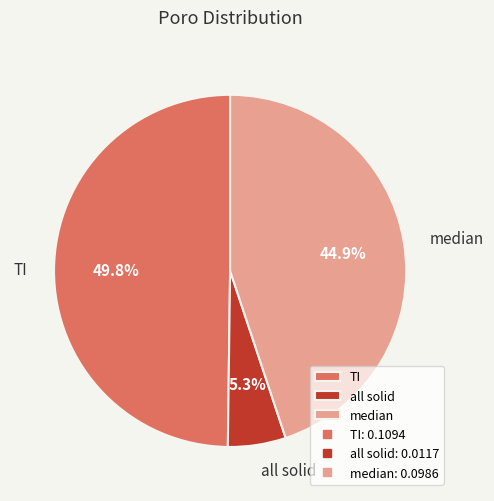

Does median represent more than half of the total?

No